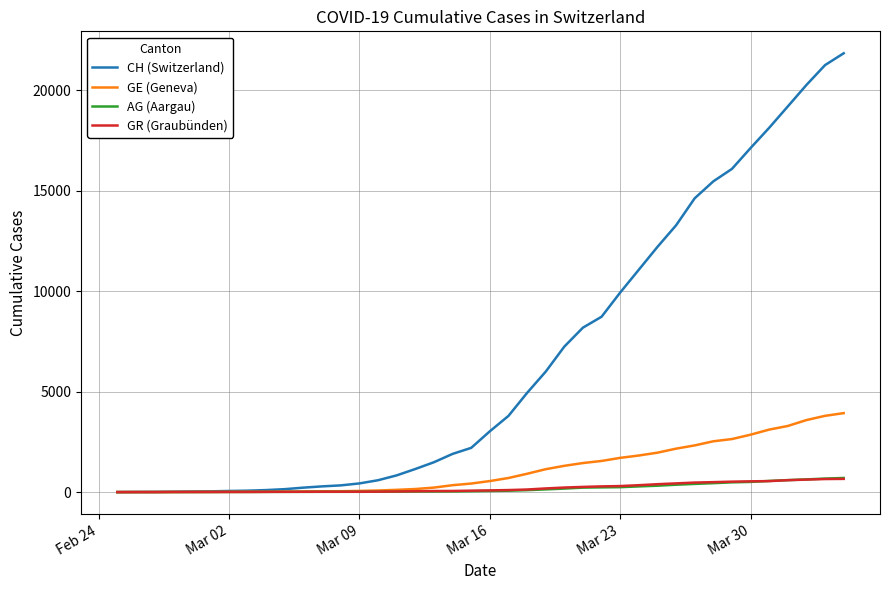

Which series has the largest range (max minus min)?

CH (Switzerland)